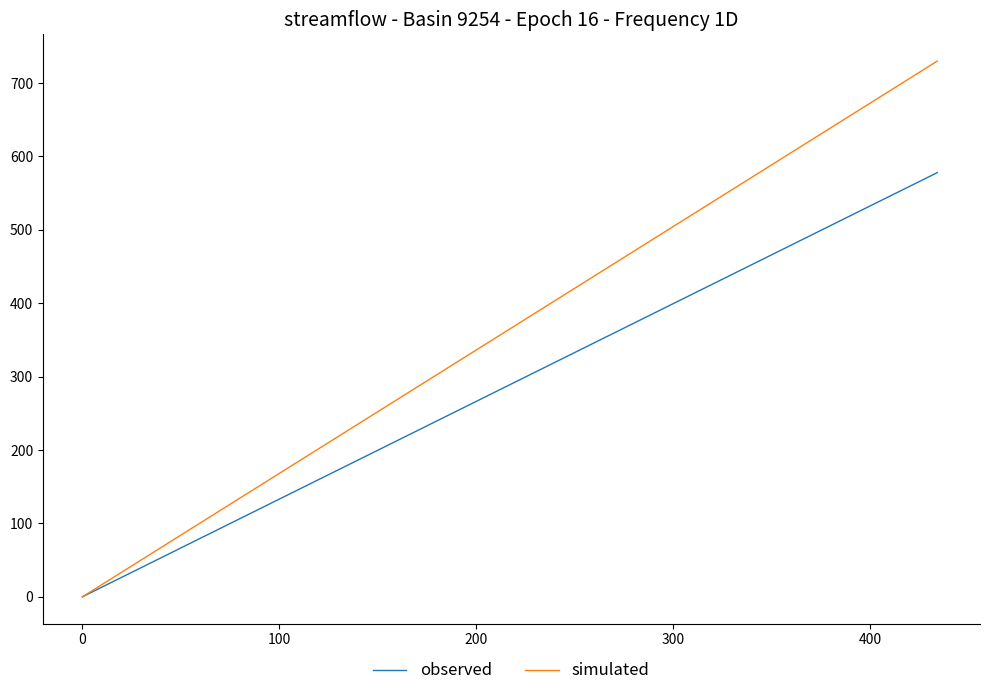

What is the difference between the maximum and minimum values in the observed series?

578